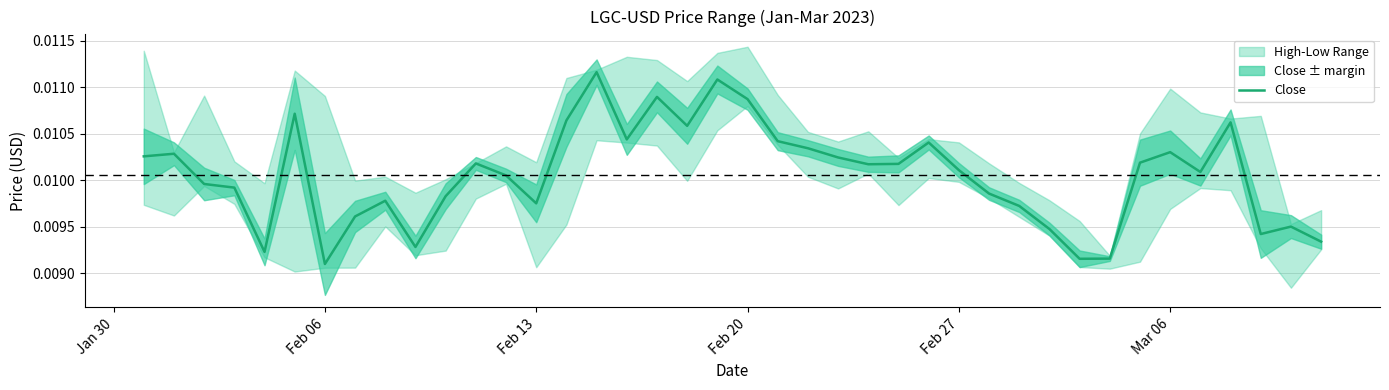

Does the chart display data point markers on the line(s)?

No